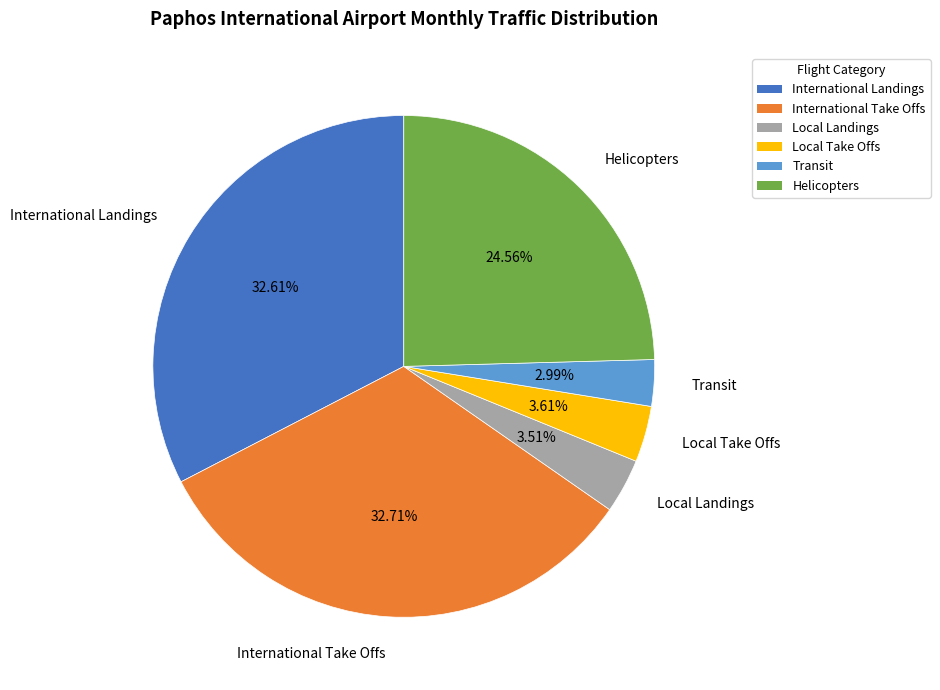

Does any single category account for the majority?

No